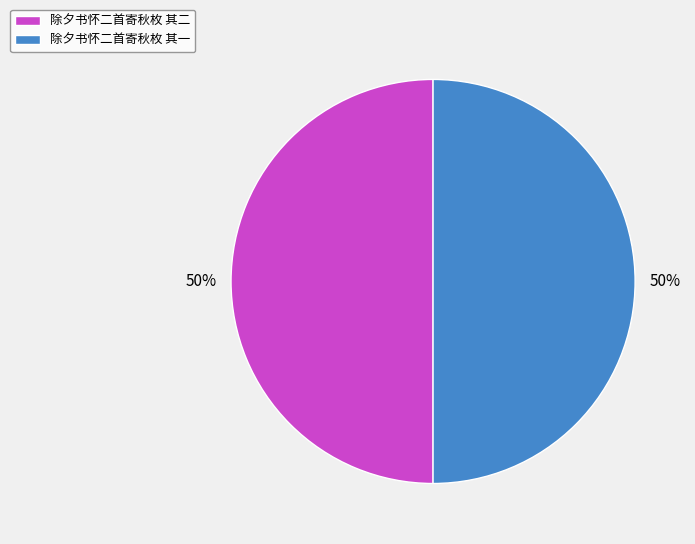

Is it true that 除夕书怀二首寄秋枚 其一 is 37% of the pie?

False